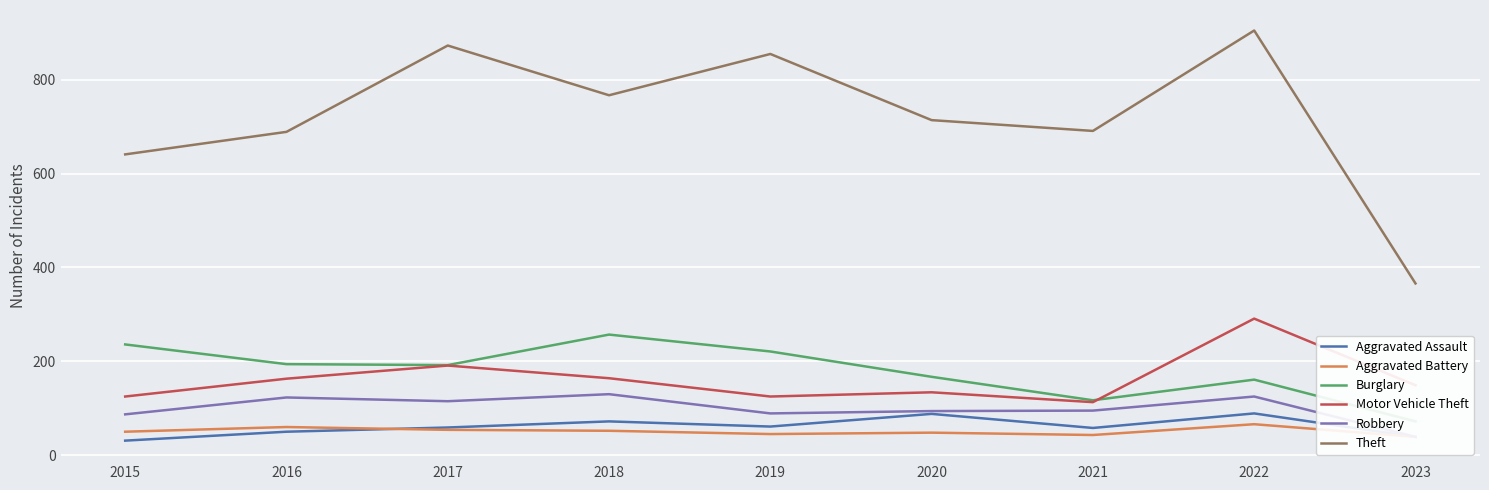

The Burglary series shows 108 at 2023. True or false?

False